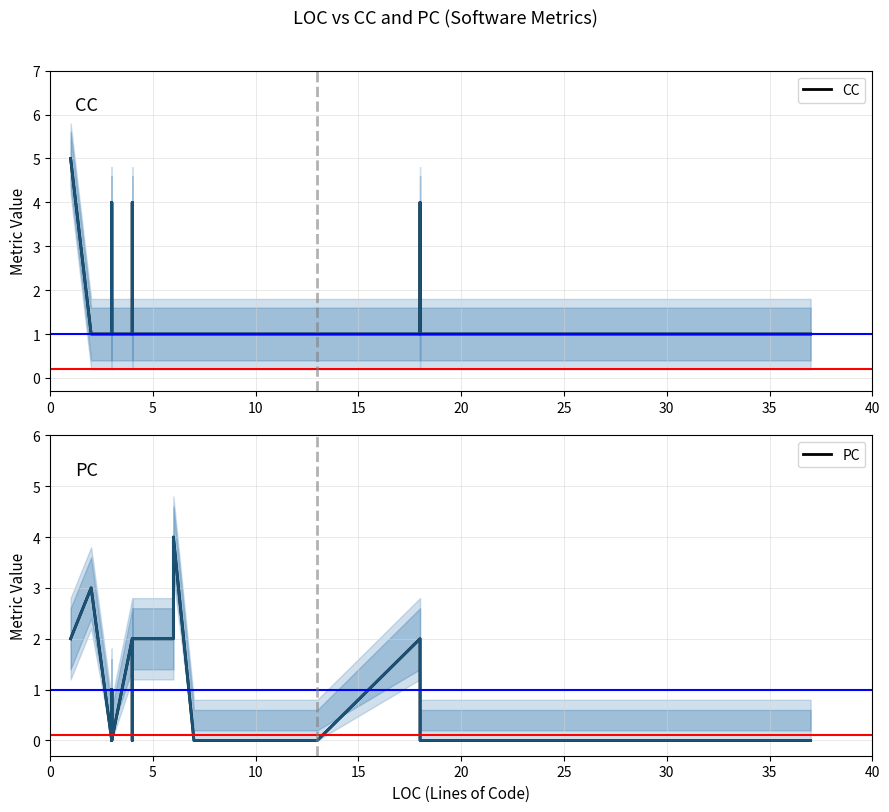

List the series in order of their peak value, highest first.

CC, PC